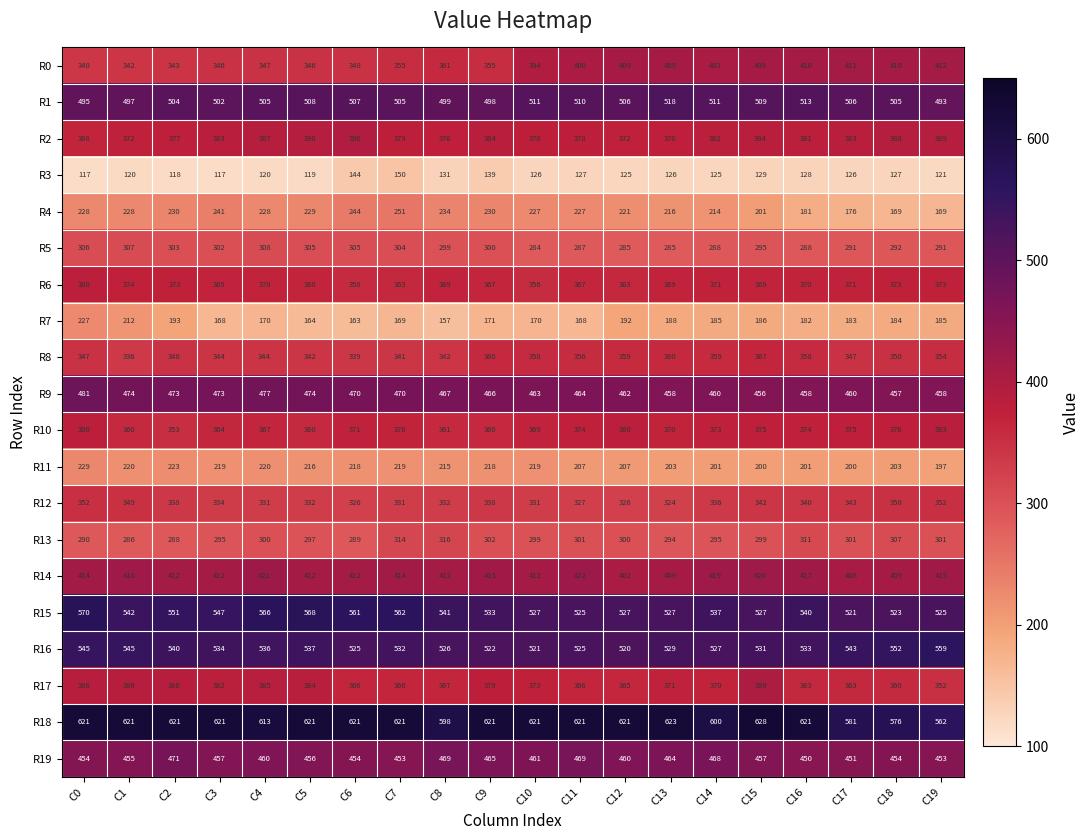

Rank the series by their maximum value, from lowest to highest.

R3, R7, R11, R4, R5, R13, R12, R8, R6, R10, R2, R17, R0, R14, R19, R9, R1, R16, R15, R18